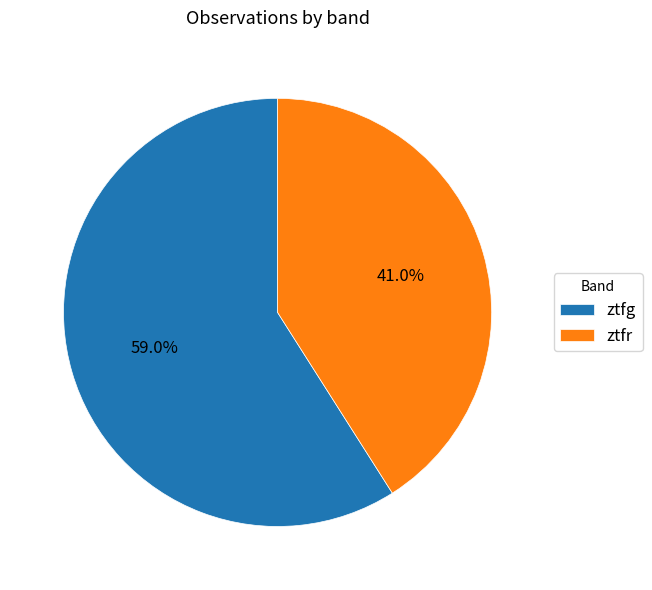

To the nearest percent, what portion does ztfg represent?

59%